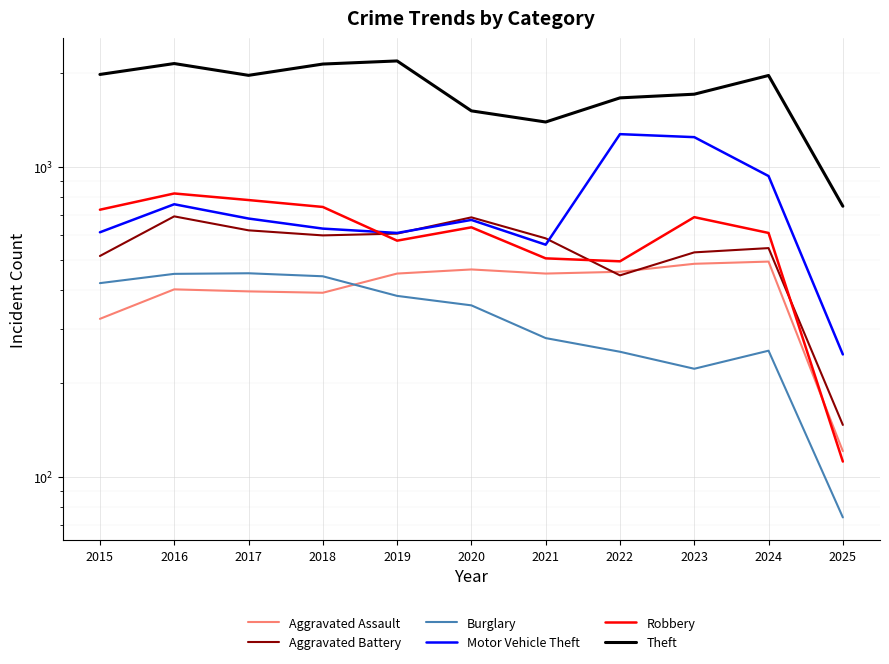

Is it true that Motor Vehicle Theft equals 1295 at 2024?

False